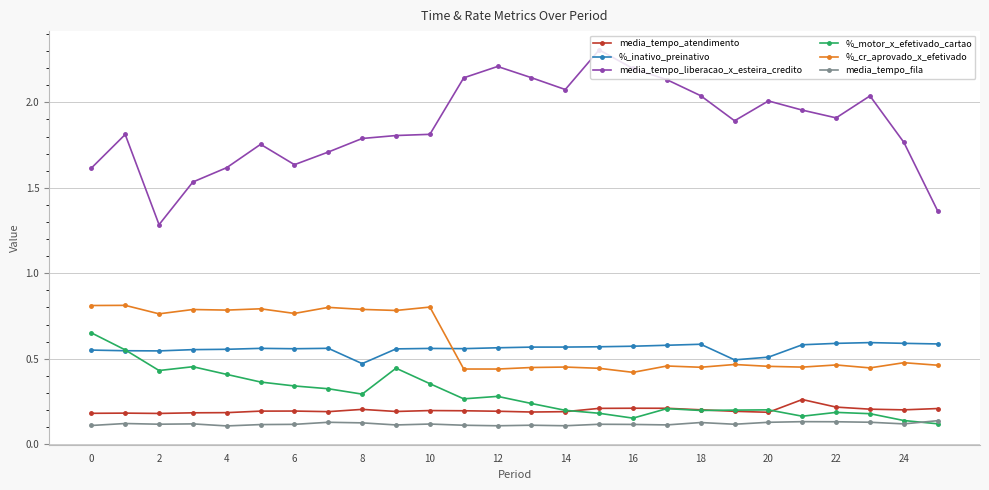

True or false: %_motor_x_efetivado_cartao has more than 1 points higher than both neighbors.

True